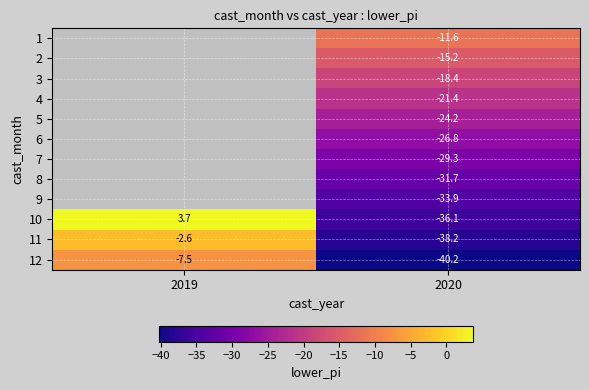

Is it true that 10 equals 1.7 at 2019?

False